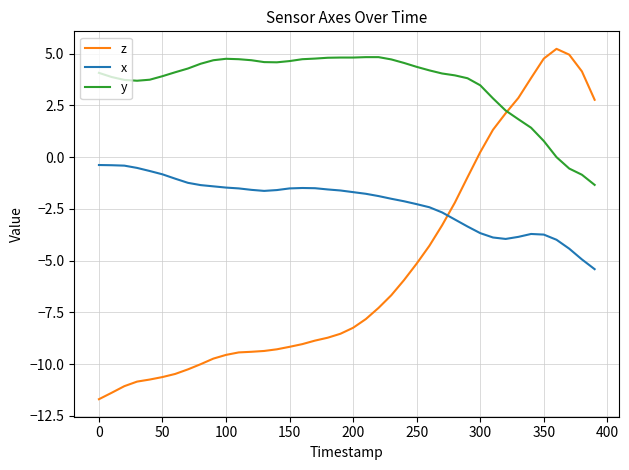

List the series in order of their overall mean, lowest first.

z, x, y